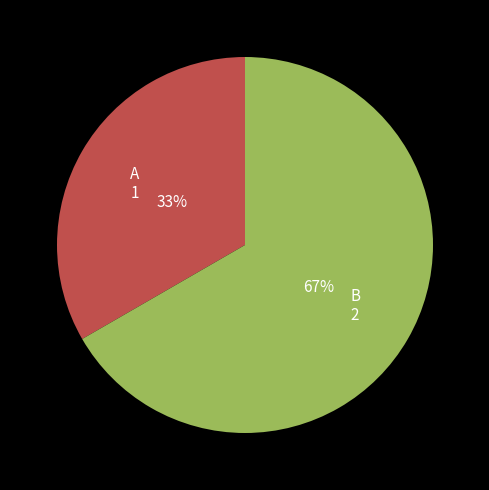

The A slice represents 33% of the pie. True or false?

True